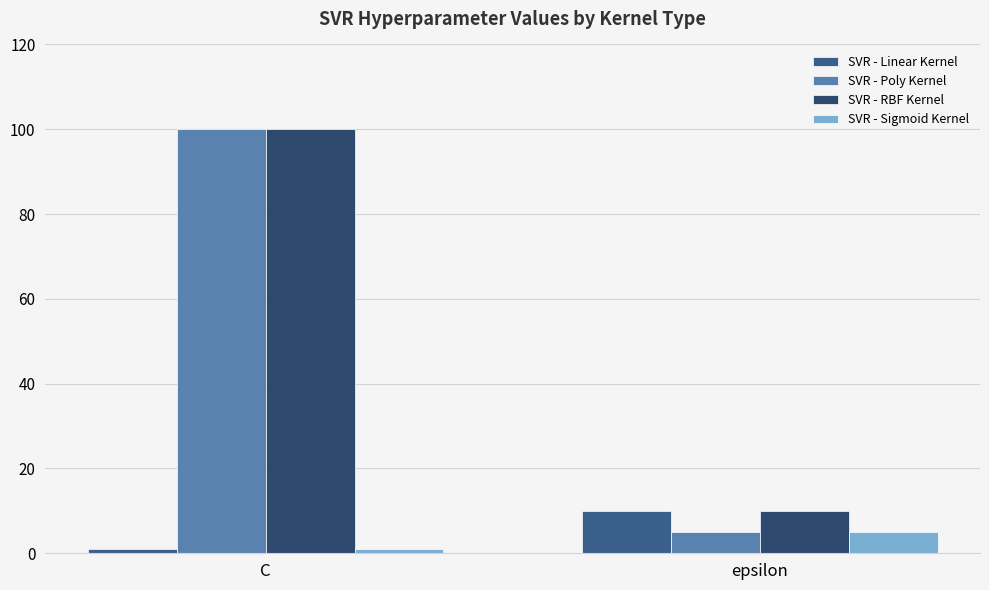

Reading left to right, list all the values displayed in this chart.

SVR - Linear Kernel: 1	10
SVR - Poly Kernel: 100	5
SVR - RBF Kernel: 100	10
SVR - Sigmoid Kernel: 1	5